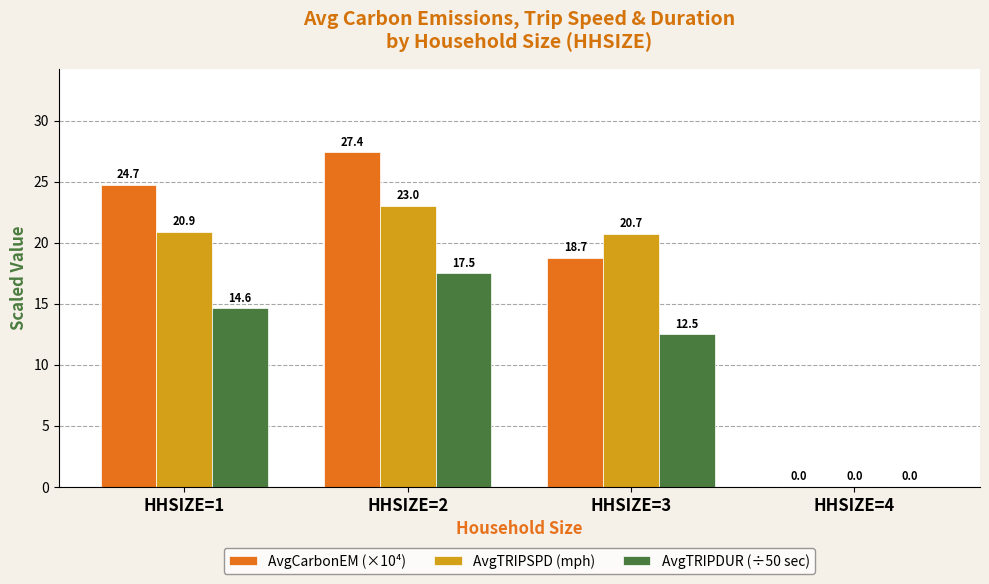

What is the total value across all series at HHSIZE=2?

67.8